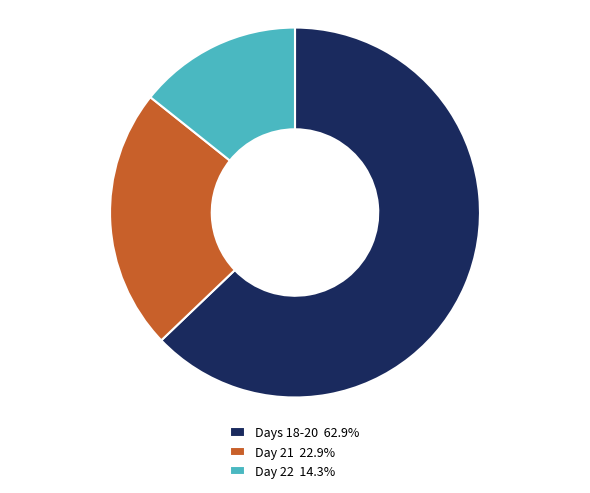

Approximately how many times larger is the value at Day 22 14.3% compared to Day 21 22.9%?

0.6